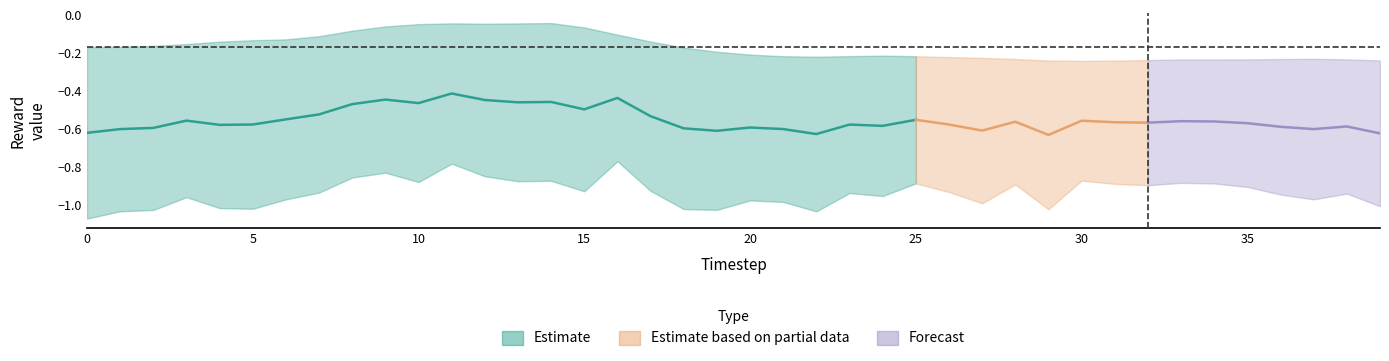

Where is the first local maximum for original_rewards?

11